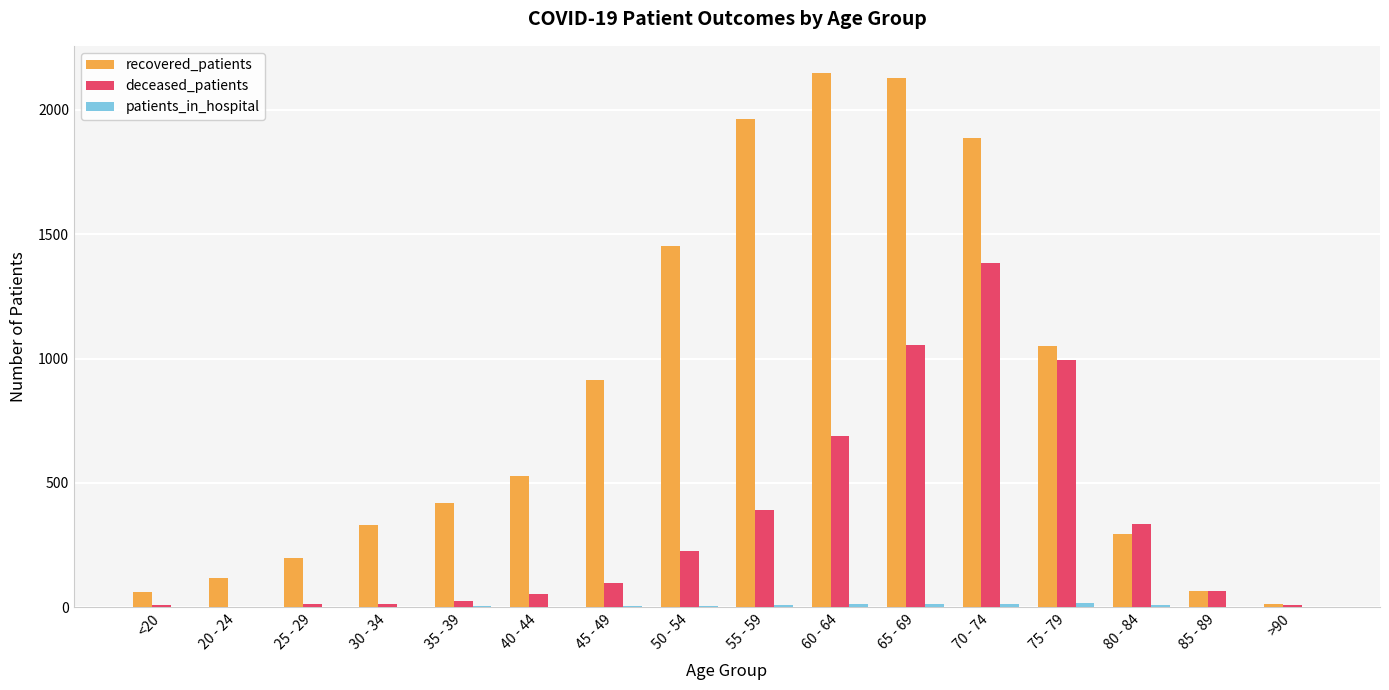

Which series has the largest total across all categories?

recovered_patients